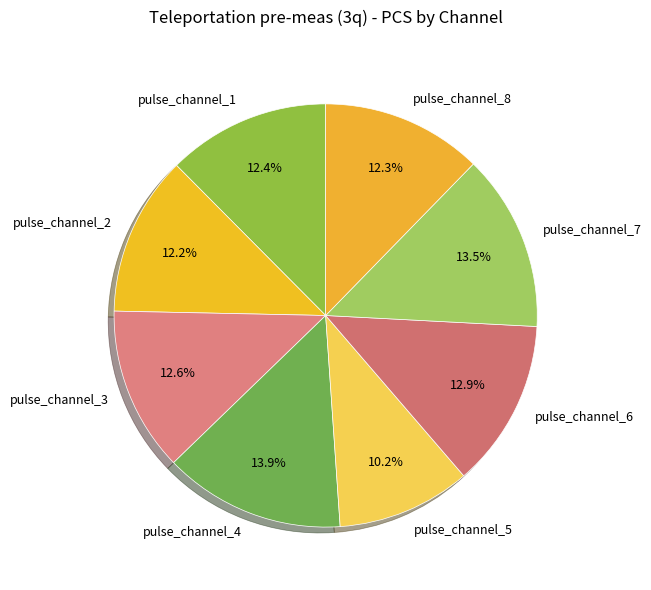

To the nearest percent, what is the combined percentage of pulse_channel_3 and pulse_channel_8?

25%